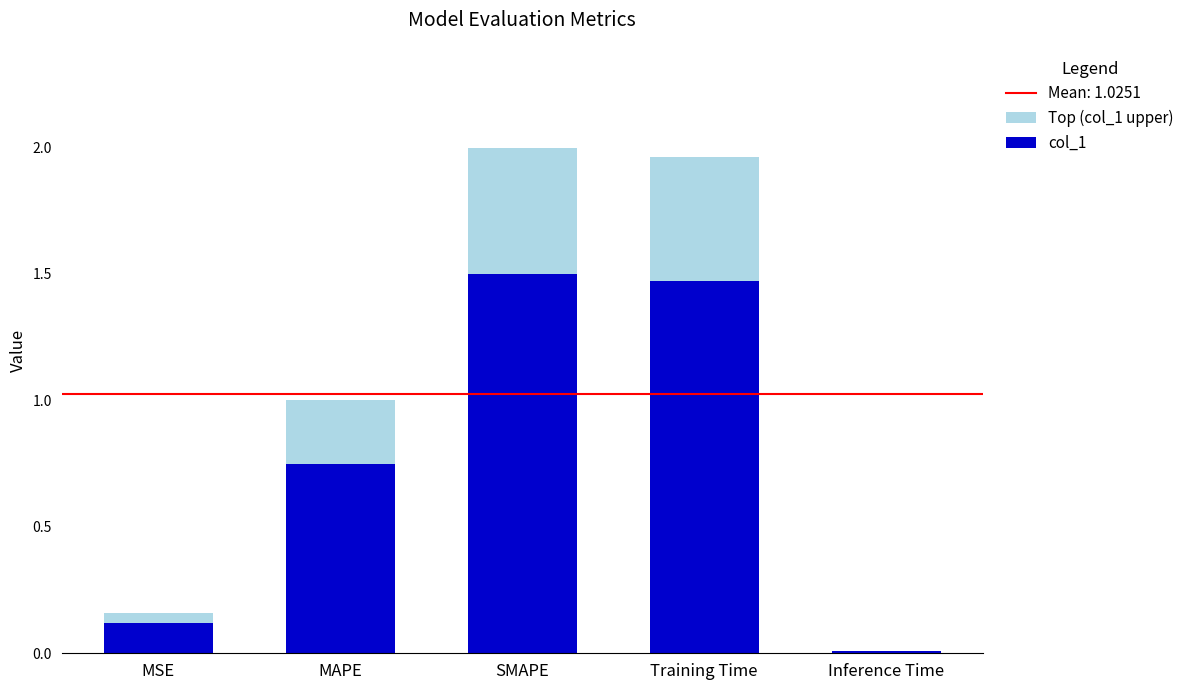

Are the bars horizontal?

No